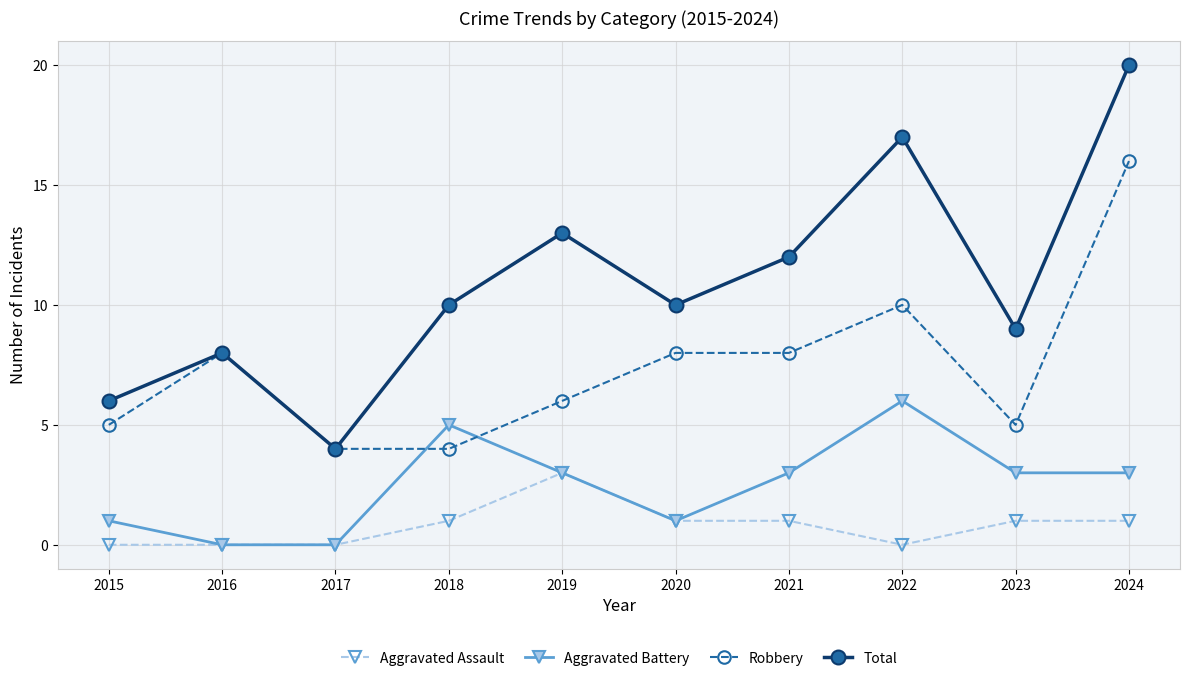

Which series has the largest range (max minus min)?

Total